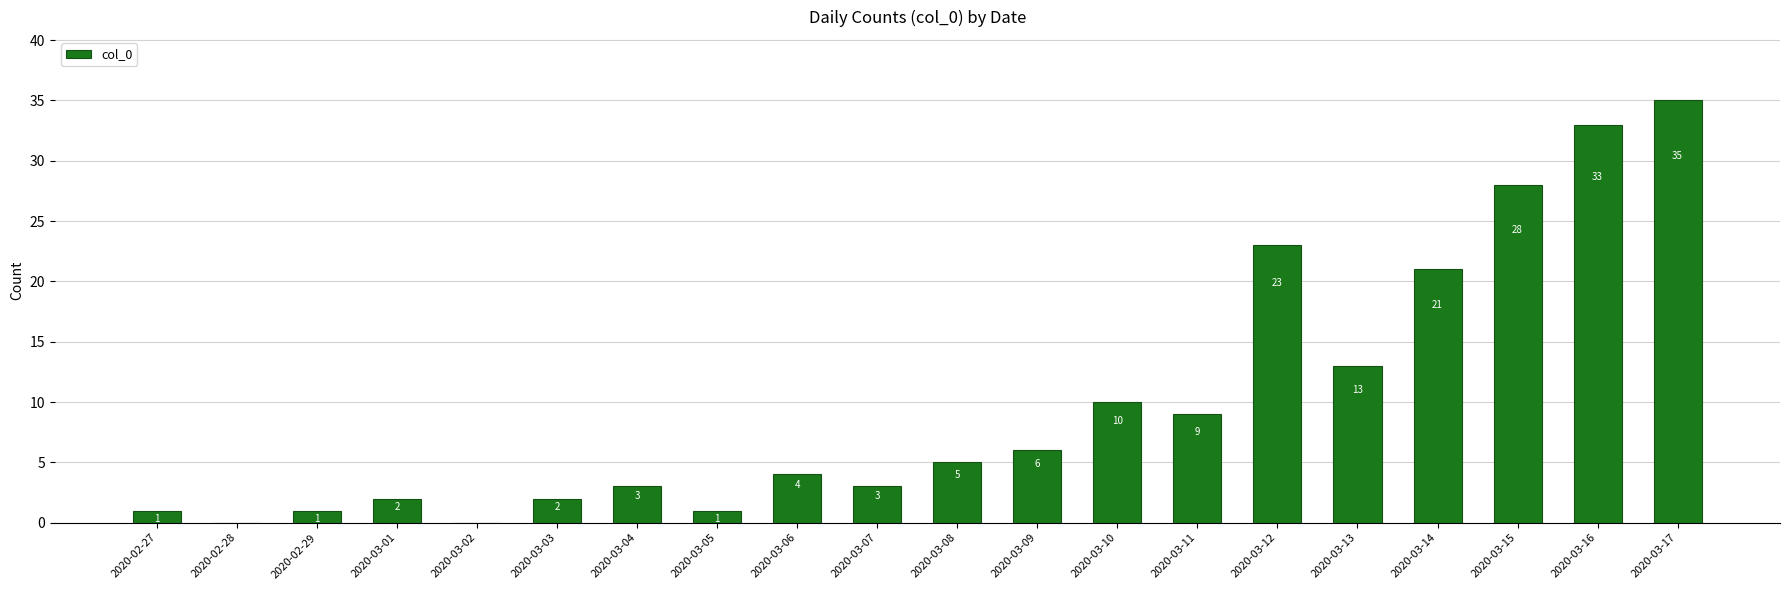

How many categories are shown in the chart?

20